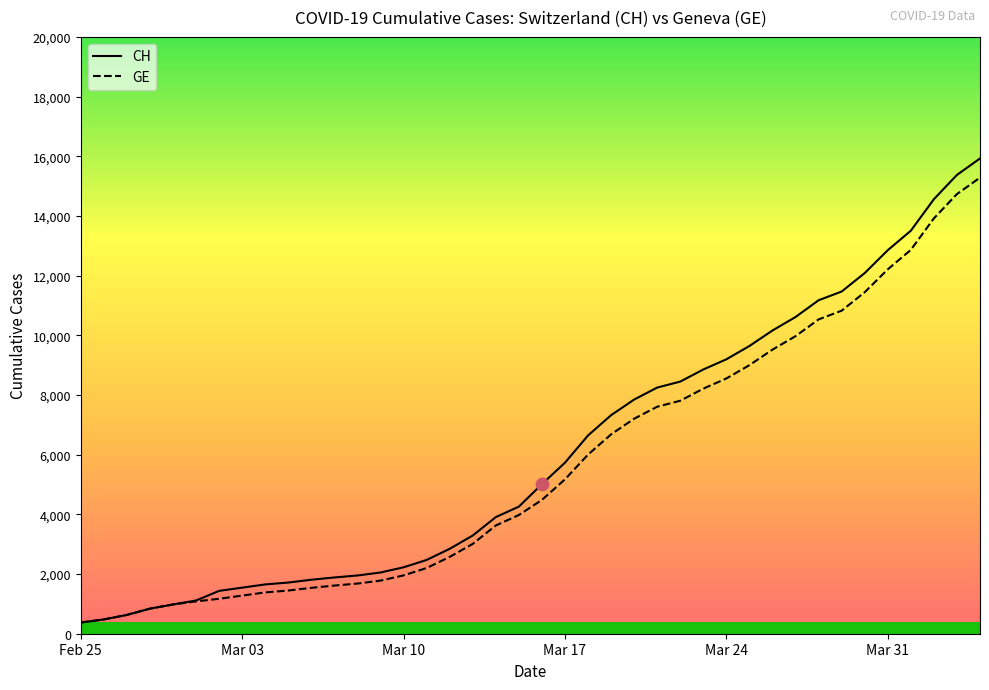

At how many categories does at least one series exceed 15350?

2